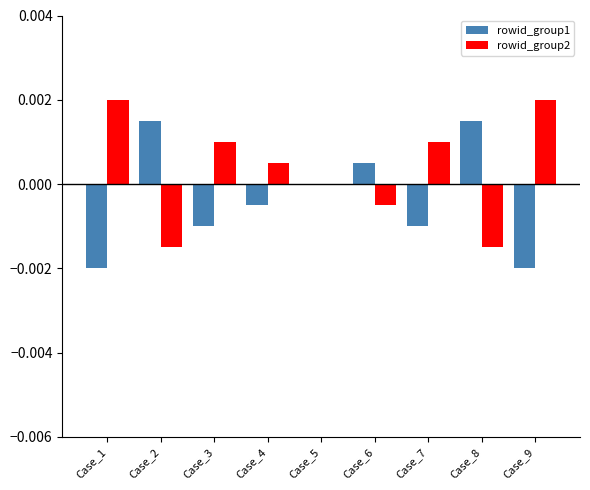

Does the chart contain stacked bars?

No